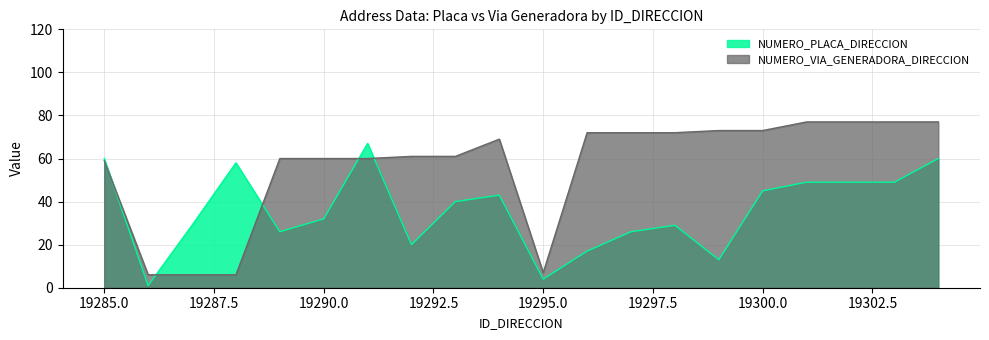

What is the sum of the NUMERO_VIA_GENERADORA_DIRECCION values at 19303 and 19296?

149